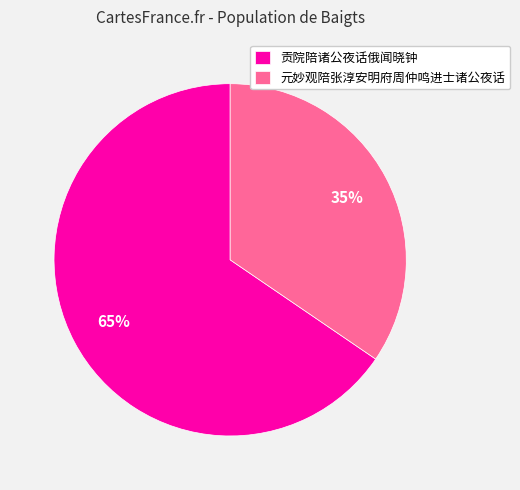

Combined, do 贡院陪诸公夜话俄闻晓钟 and 元妙观陪张淳安明府周仲鸣进士诸公夜话 account for over 50%?

Yes